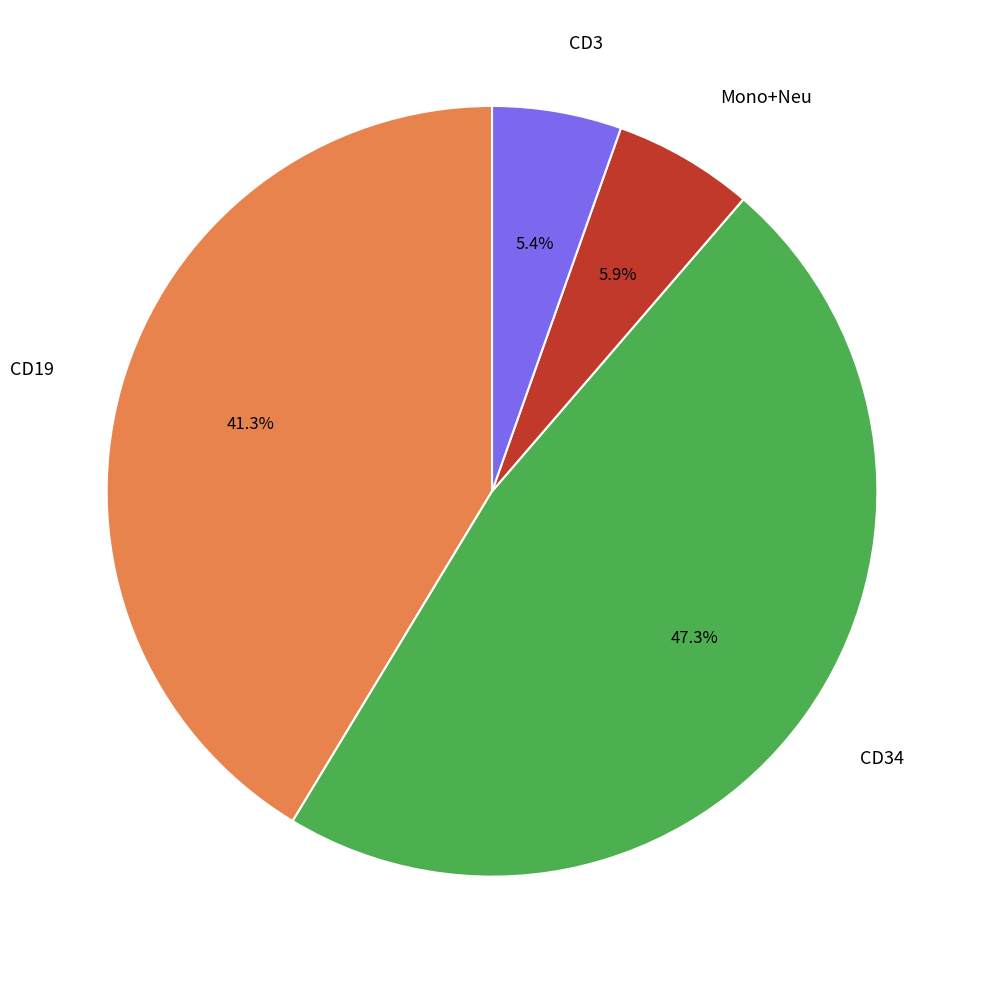

Does any single category account for the majority?

No